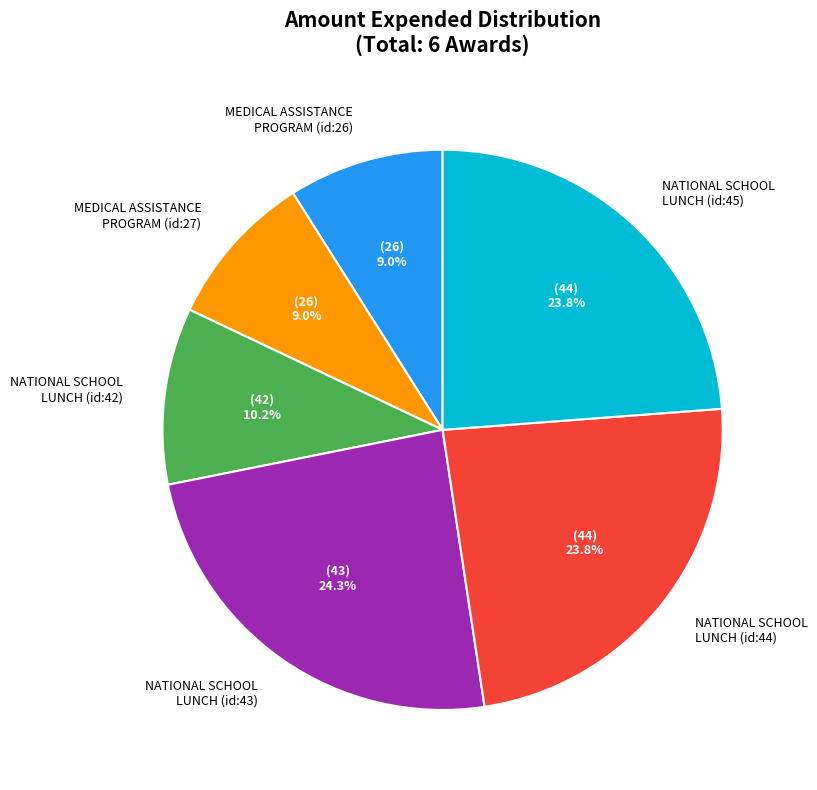

Between MEDICAL ASSISTANCE PROGRAM (id:27) and NATIONAL SCHOOL LUNCH (id:43), which is larger?

NATIONAL SCHOOL LUNCH (id:43)